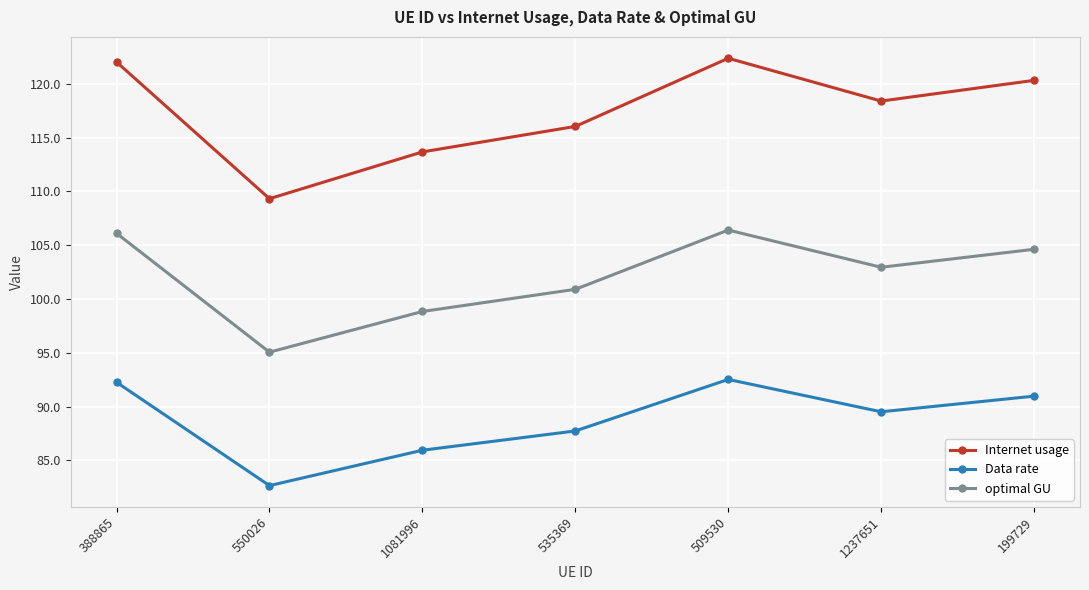

Reading right to left, what are all the values shown in this chart?

Internet usage: 120.3	118.4	122.4	116.0	113.7	109.3	122.0
Data rate: 91.0	89.5	92.5	87.7	85.9	82.6	92.3
optimal GU: 104.6	103.0	106.4	100.9	98.8	95.1	106.1